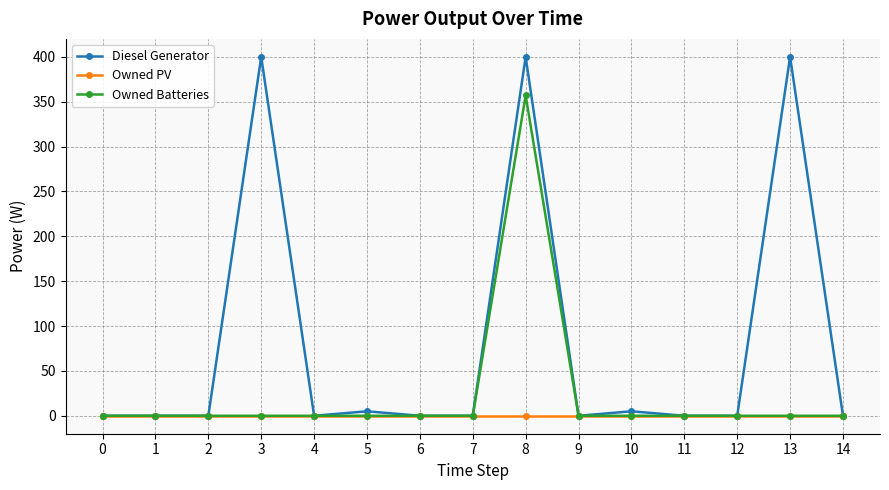

The value of Owned Batteries at 11 is 0. True or false?

True